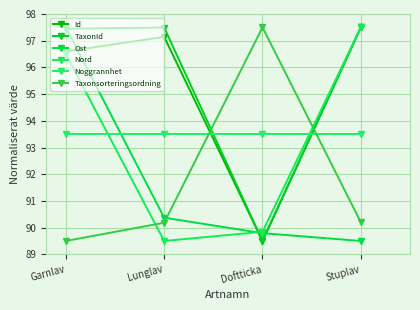

Which series has the largest total across all categories?

TaxonId